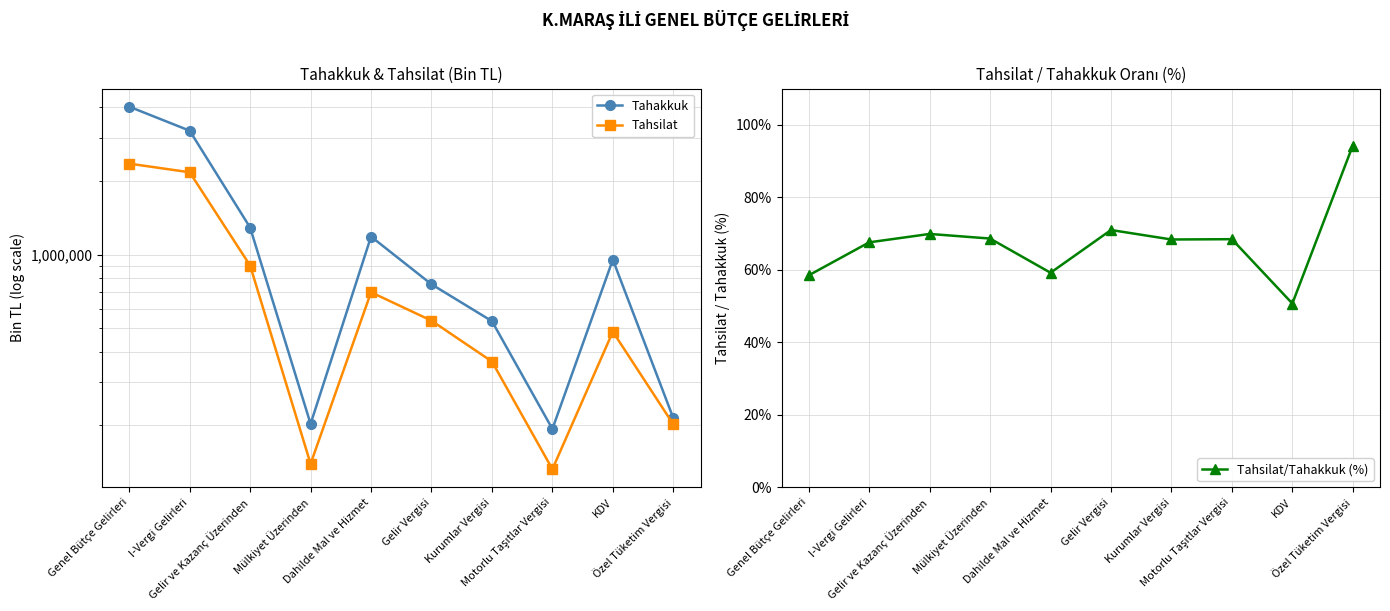

Reading left to right, extract all data points from this chart.

Tahakkuk: 4029808.0	3213481.0	1289800.0	202830.0	1184779.0	755753.0	534047.0	193356.0	953460.0	214219.0
Tahsilat: 2356498.0	2171559.0	901489.0	139182.0	701252.0	536410.0	365079.0	132349.0	483425.0	201979.0
Tahsilat/Tahakkuk (%): 58.5	67.6	69.9	68.6	59.2	71.0	68.4	68.4	50.7	94.3